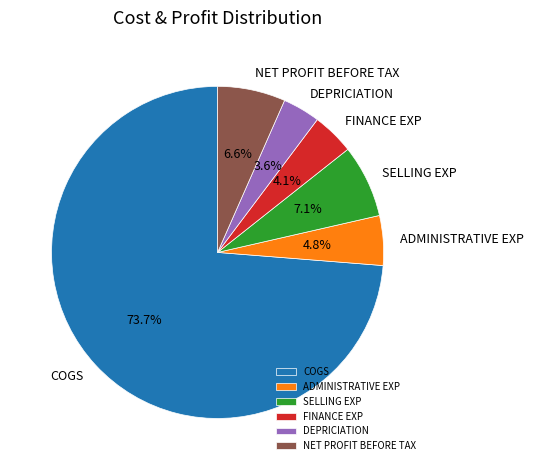

The COGS slice represents 67% of the pie. True or false?

False